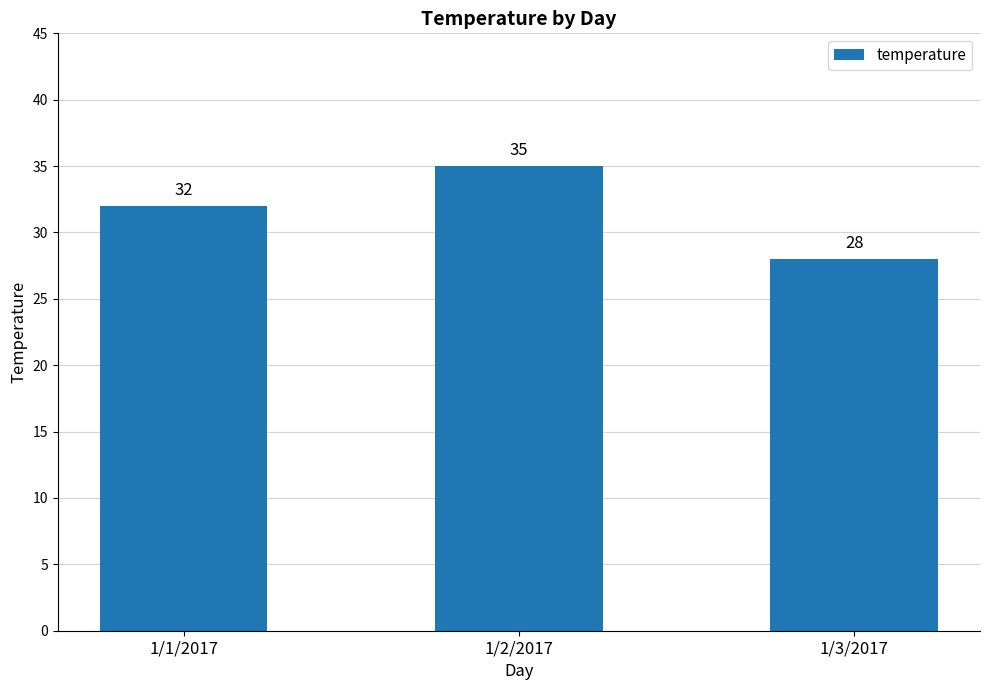

How many values are below 32?

1